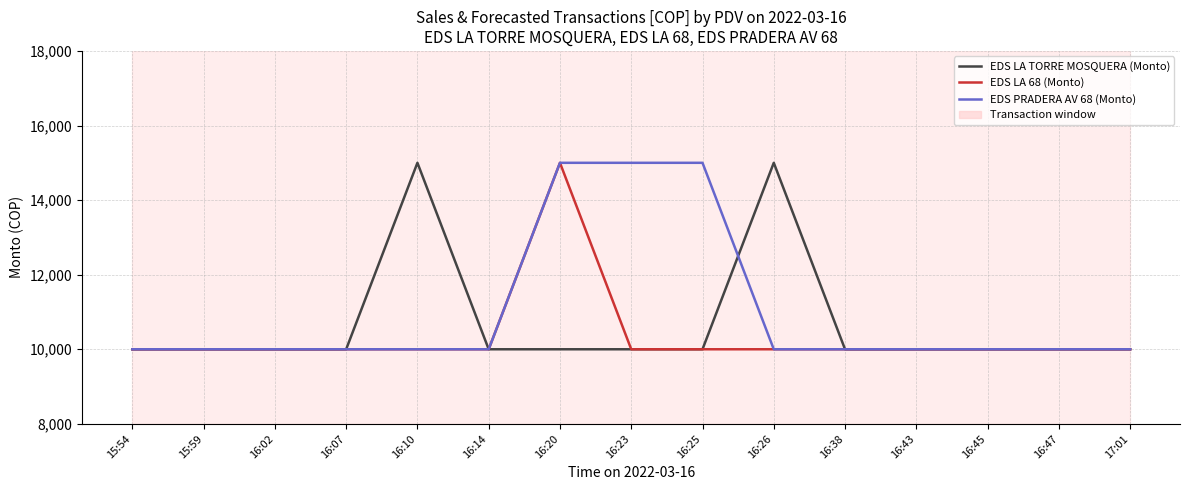

Which series changed the most between 16:10 and 16:43?

EDS LA TORRE MOSQUERA (Monto)